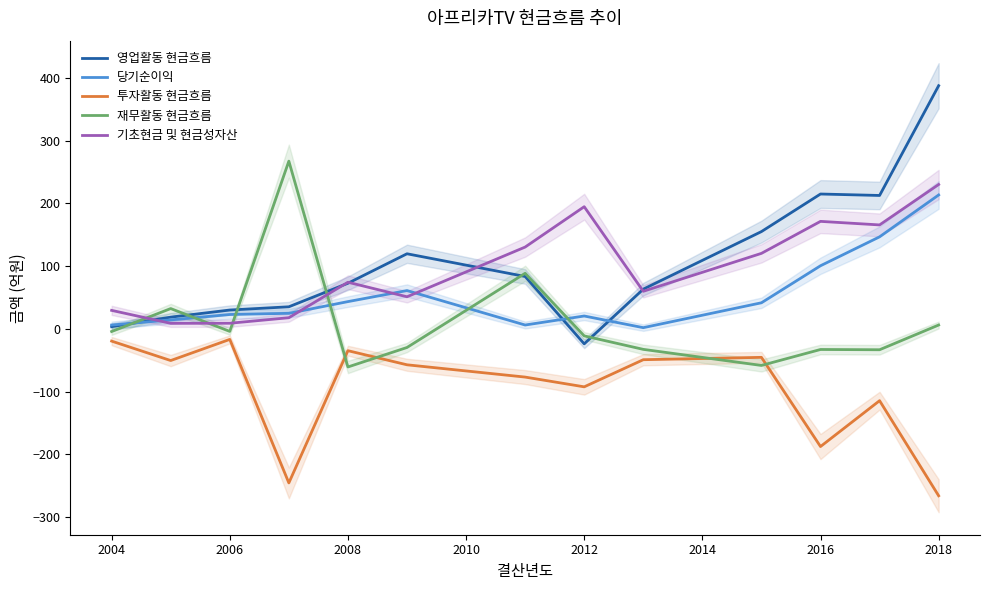

At how many categories does at least one series exceed 337?

1